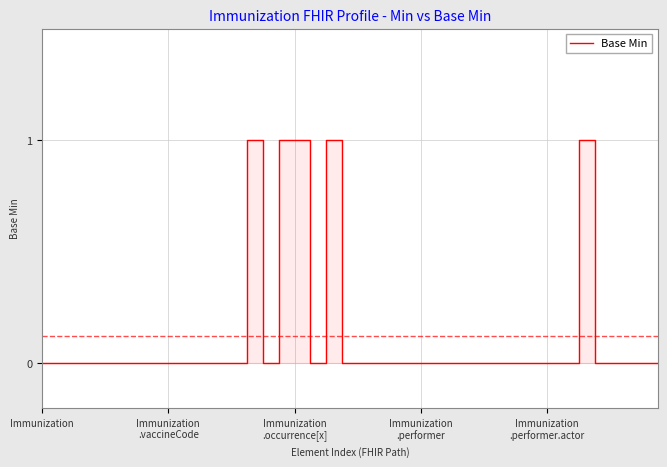

Between 18 and 23, which is larger?

18